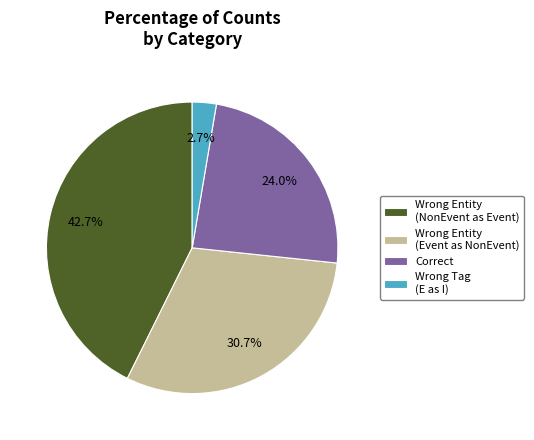

Is there a majority slice in this chart?

No